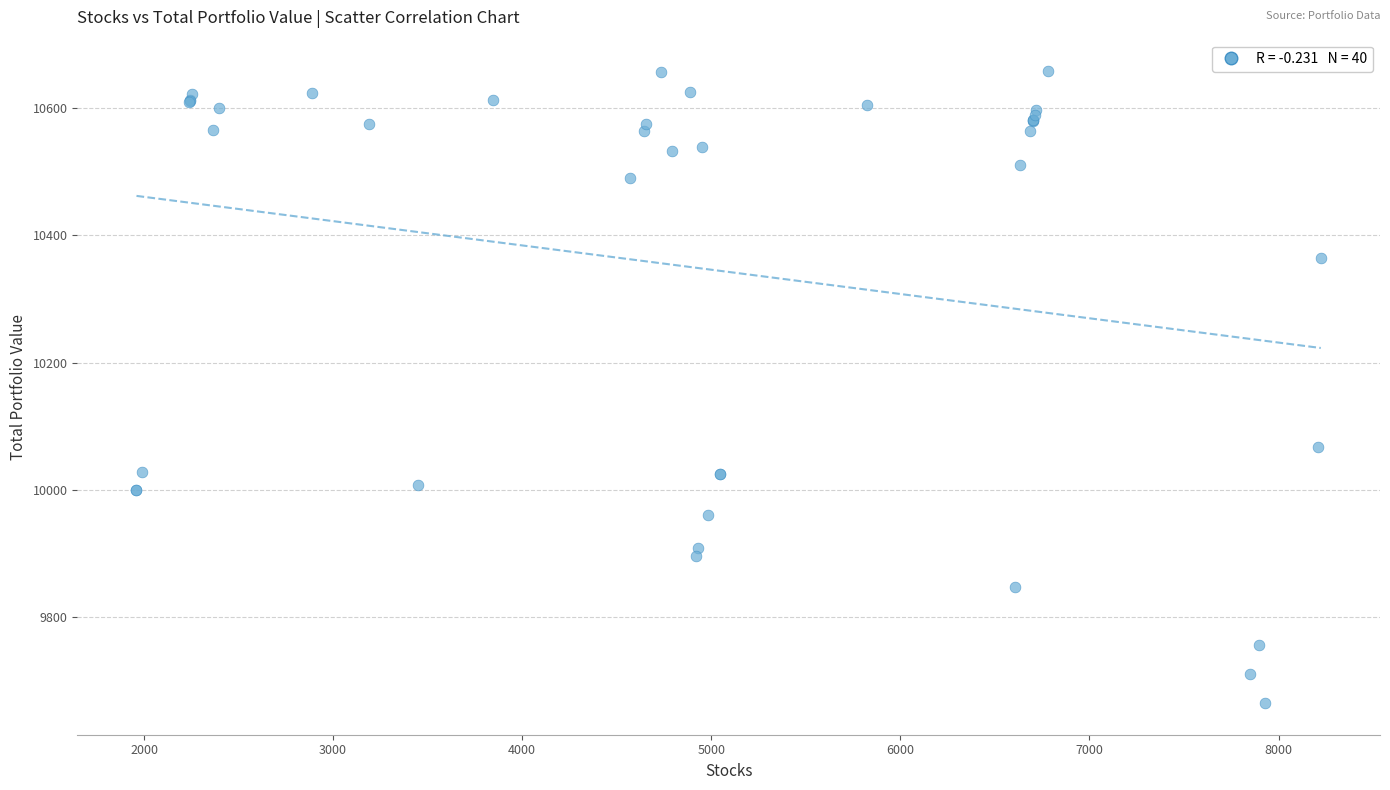

What Y value in the scatter plot is closest to 10161?

10066.5